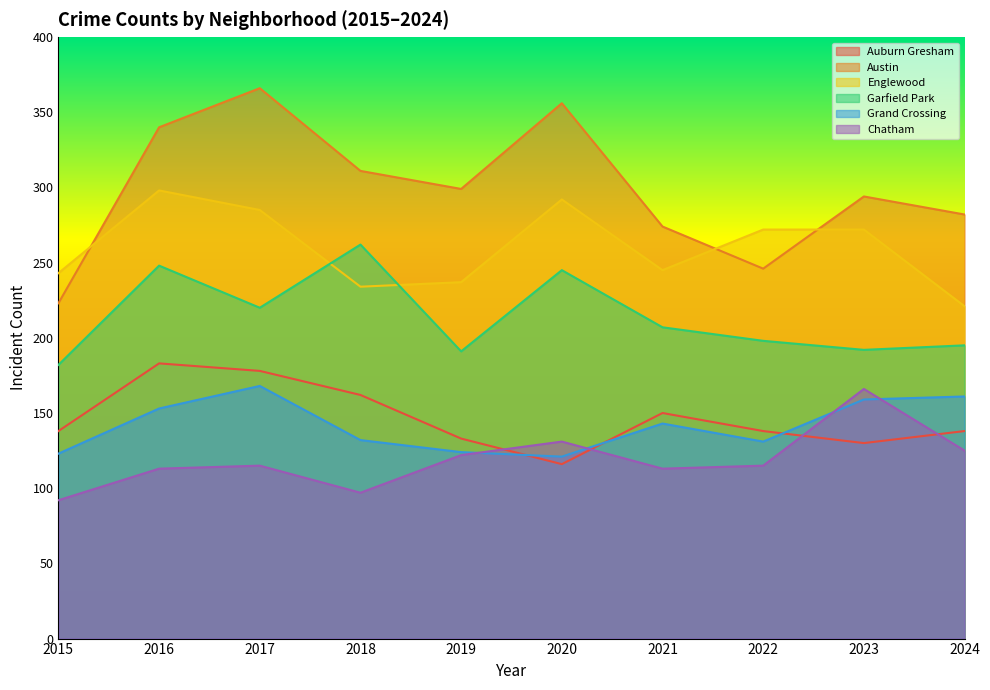

What is the lowest value of the Chatham series?

92